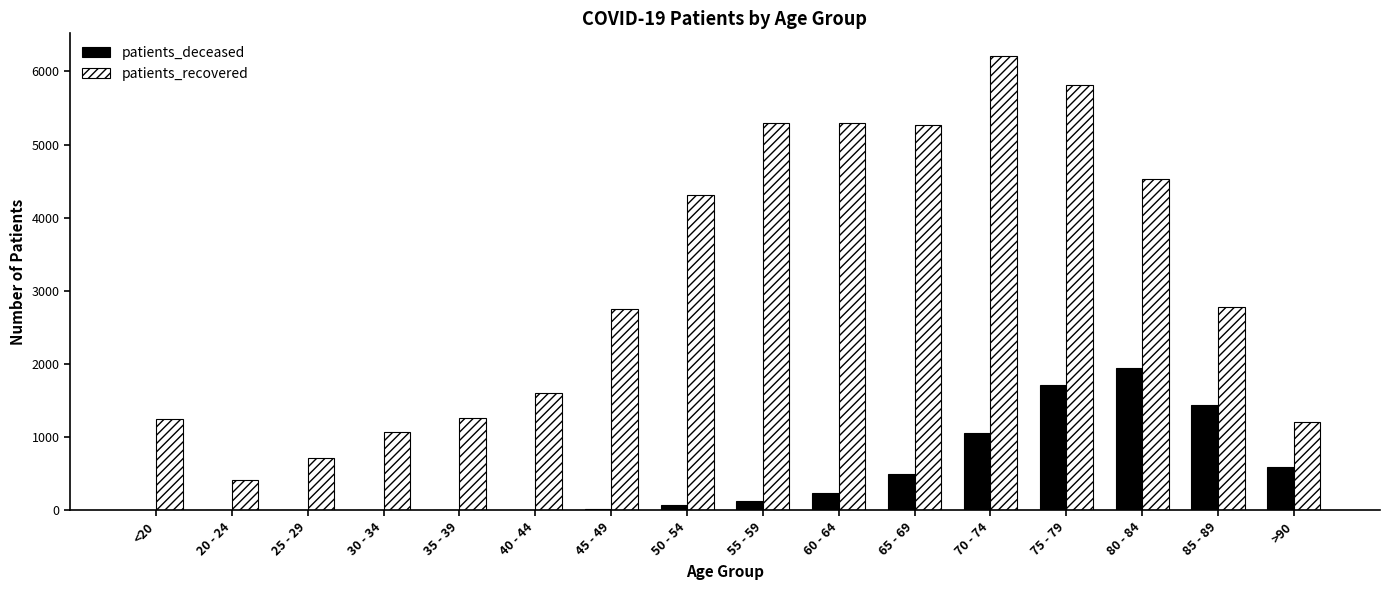

Where is patients_deceased nearest to the value 976?

70 - 74